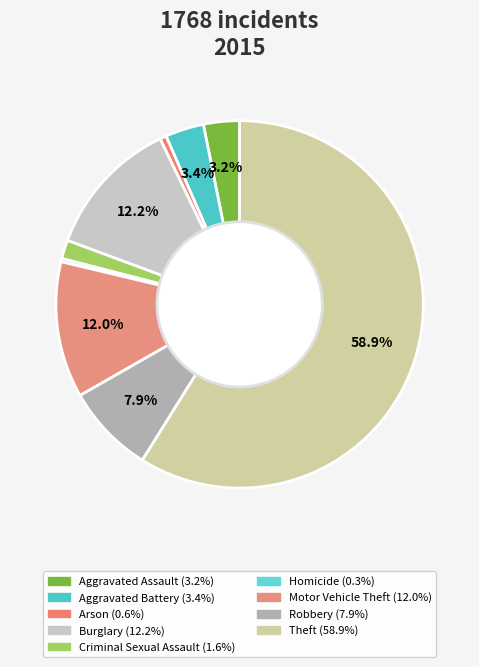

Rank the categories by value from lowest to highest.

Homicide, Arson, Criminal Sexual Assault, Aggravated Assault, Aggravated Battery, Robbery, Motor Vehicle Theft, Burglary, Theft